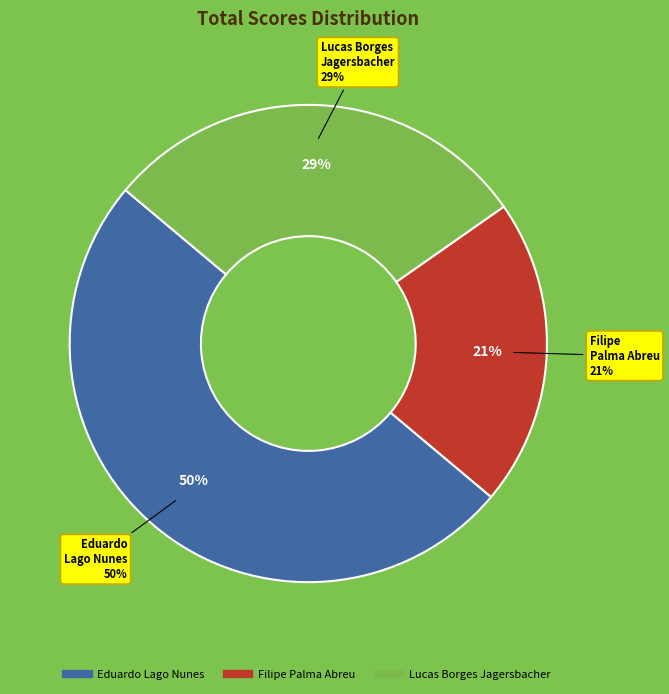

To the nearest percent, what percentage of the pie is Filipe Palma Abreu?

21%